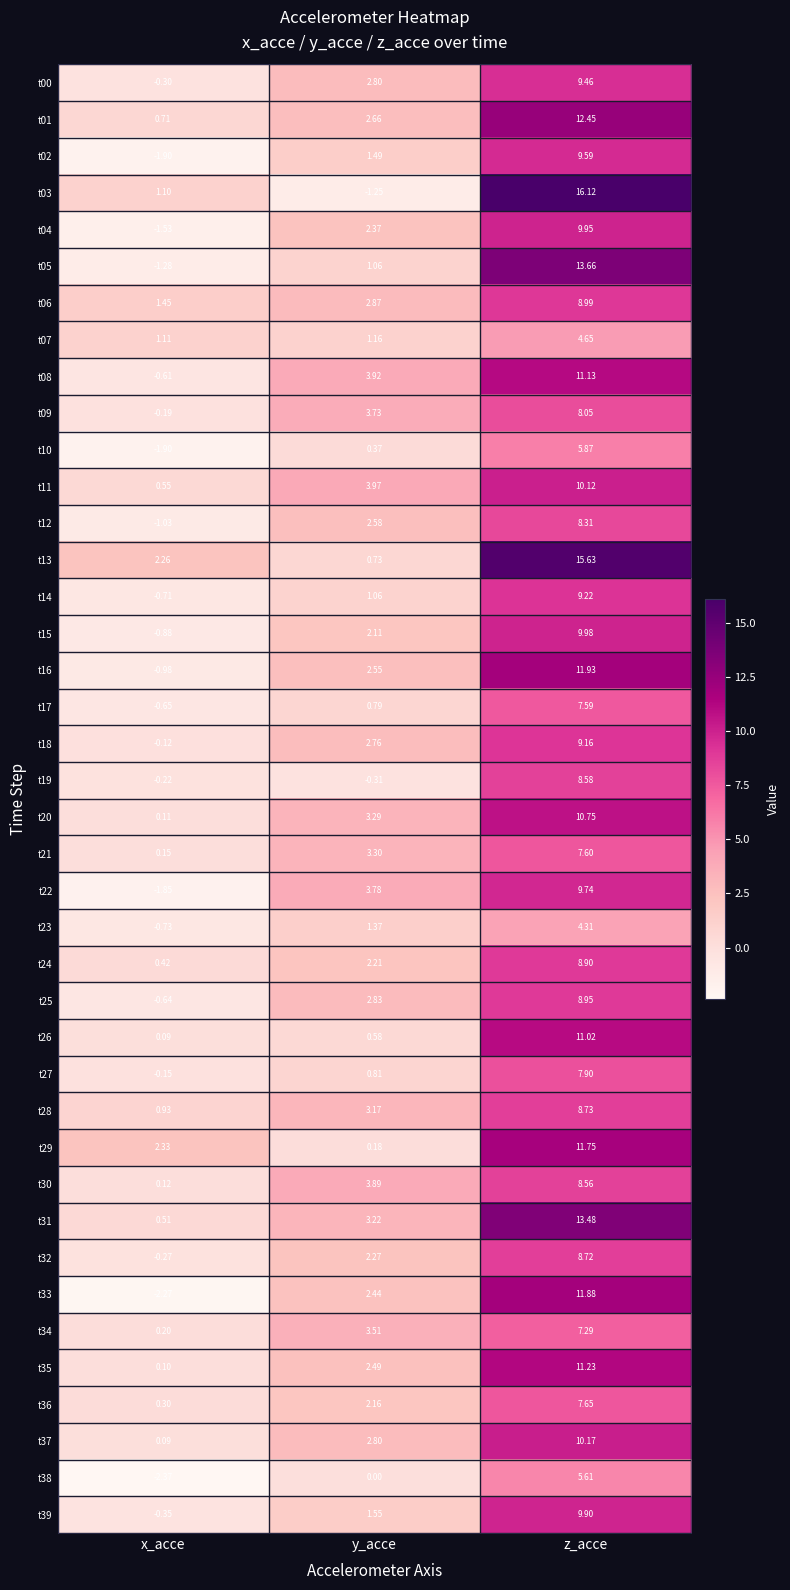

Which category has the highest value in the t22 series?

z_acce